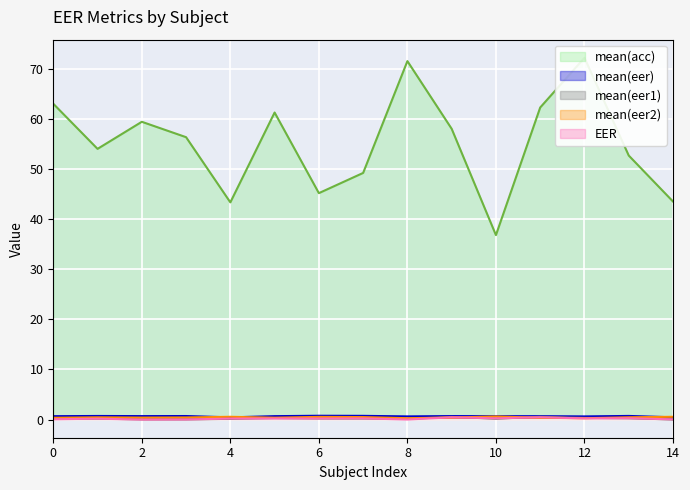

How many lines are shown in the chart?

5